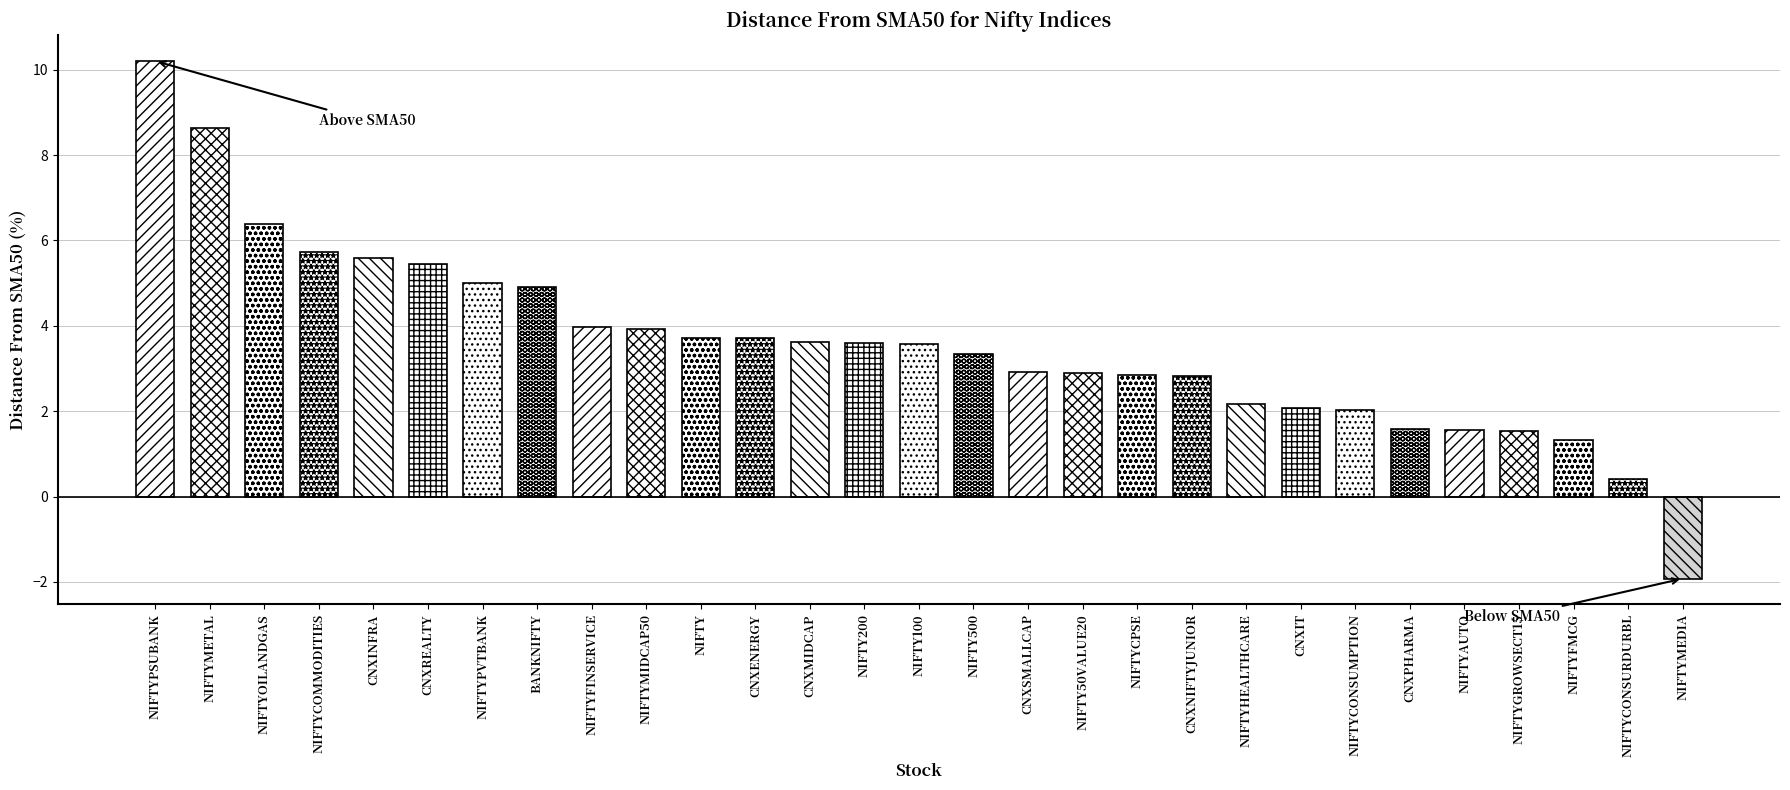

What is the ratio of the value at NIFTY200 to the value at CNXPHARMA?

2.3